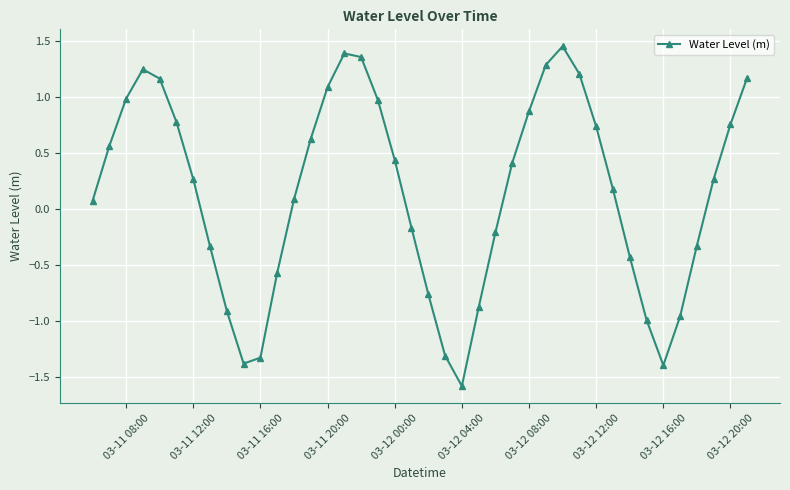

What is the value of the 23rd point from the left?

-1.6